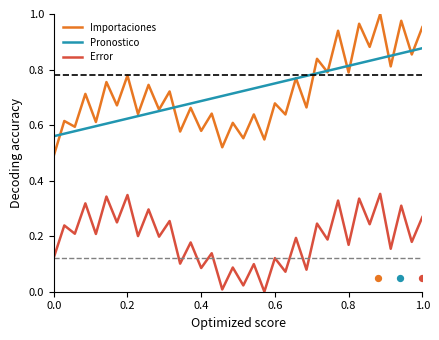

At how many categories does at least one series exceed 0?

36